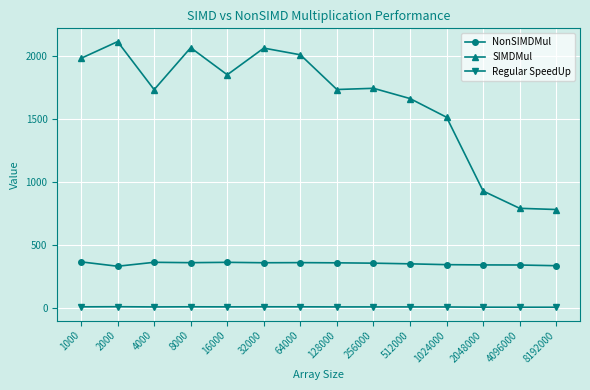

Which series has the largest total across all categories?

SIMDMul